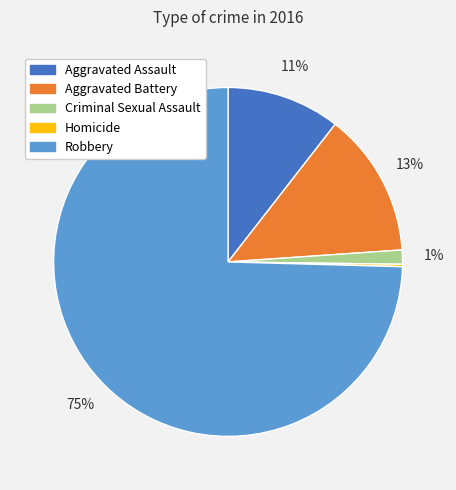

True or false: Aggravated Assault accounts for 11% of the total.

True